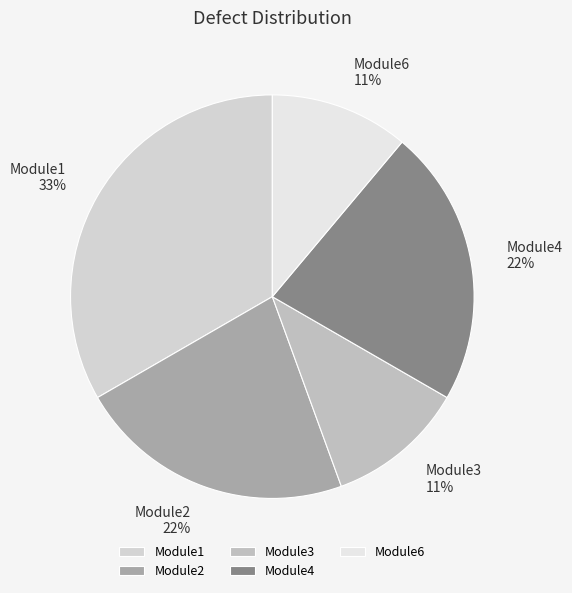

Does Module6 represent more than half of the total?

No